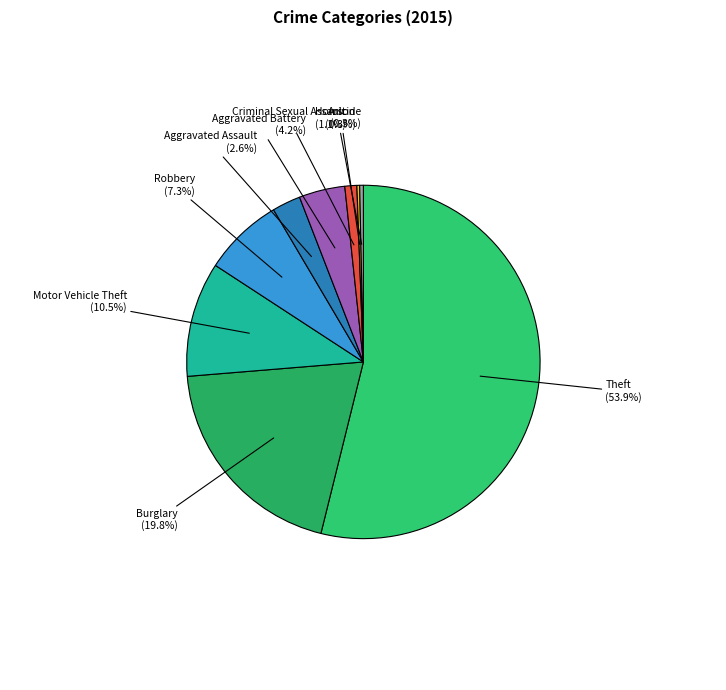

Approximately how many times larger is the value at Aggravated Assault compared to Criminal Sexual Assault?

2.4